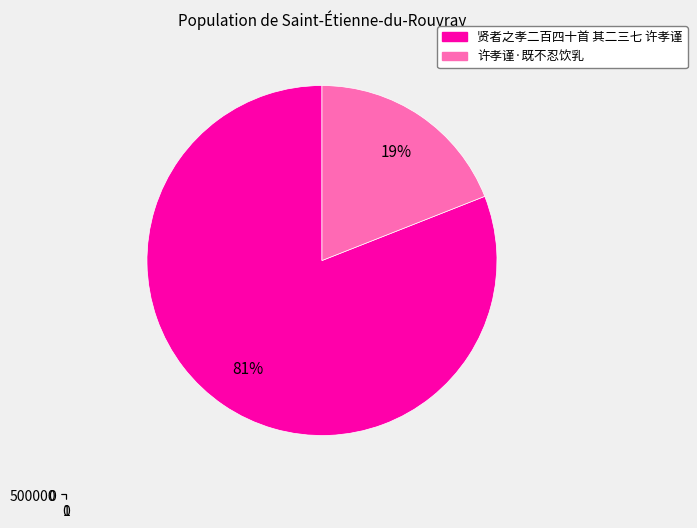

The 贤者之孝二百四十首 其二三七 许孝谨 slice represents 81% of the pie. True or false?

True